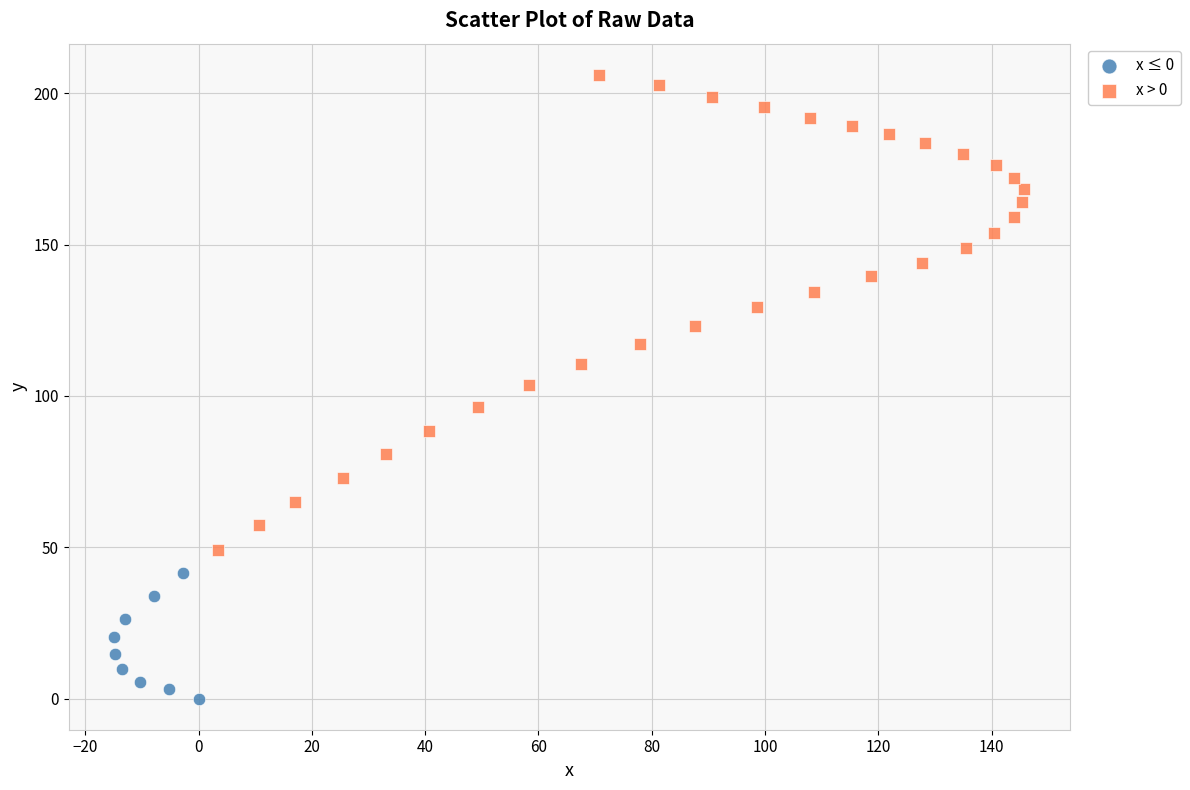

Which series has the widest spread of Y values?

x > 0